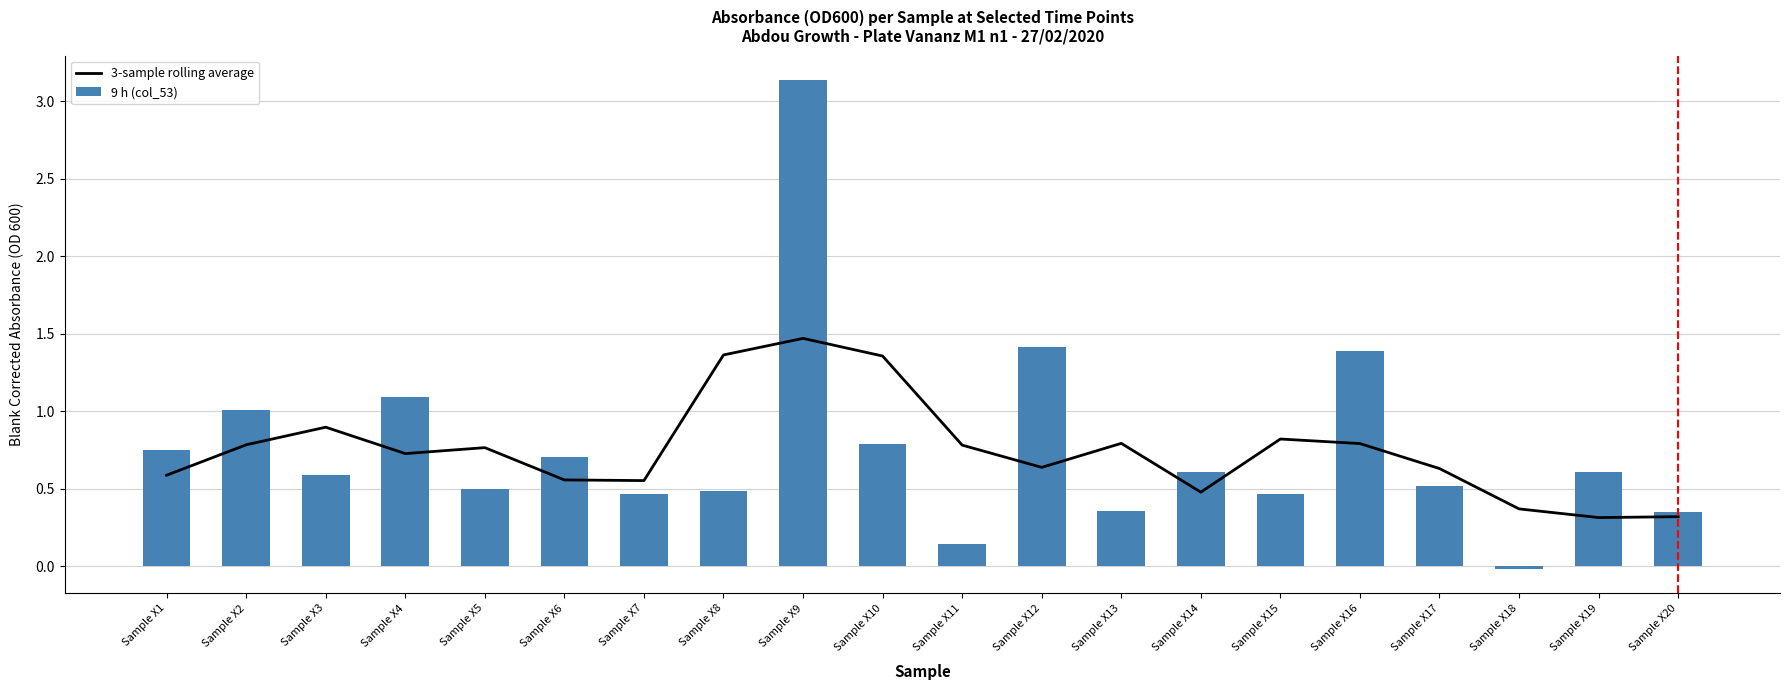

What is the spread (max minus min) of values at Sample X3?

0.3